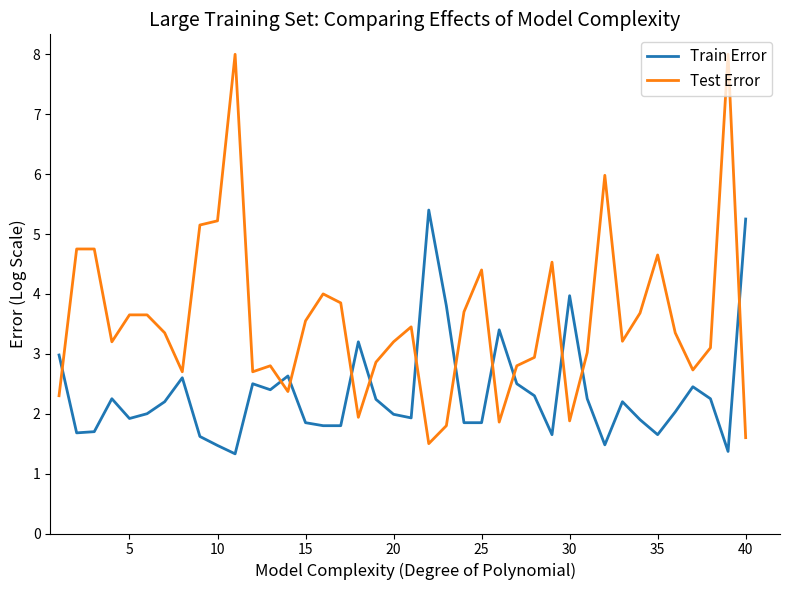

Which series has the widest spread of values?

Test Error